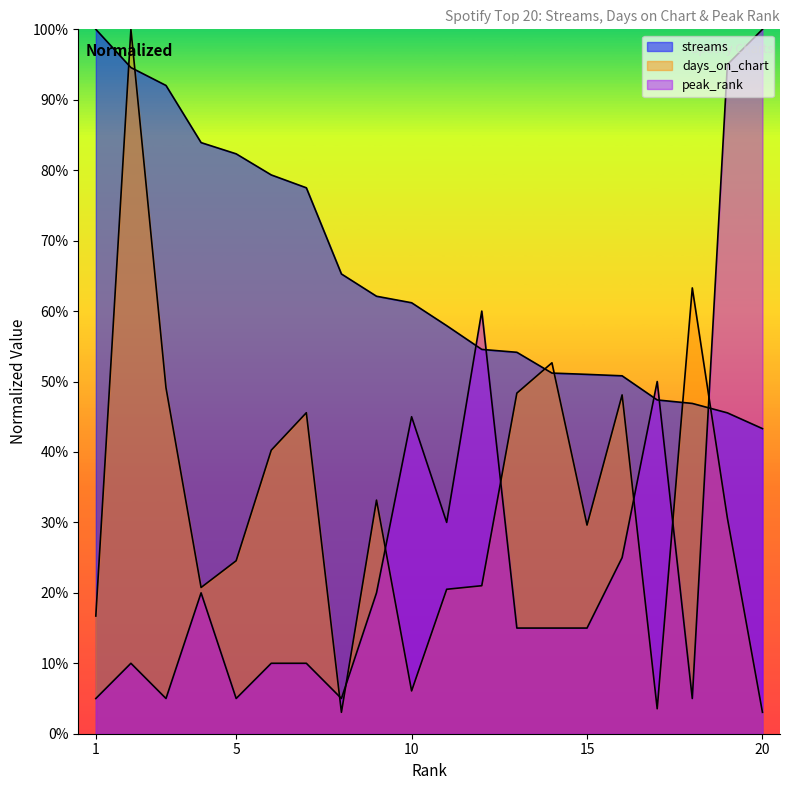

What is the value of the streams point at the 3rd from the left?

92.0